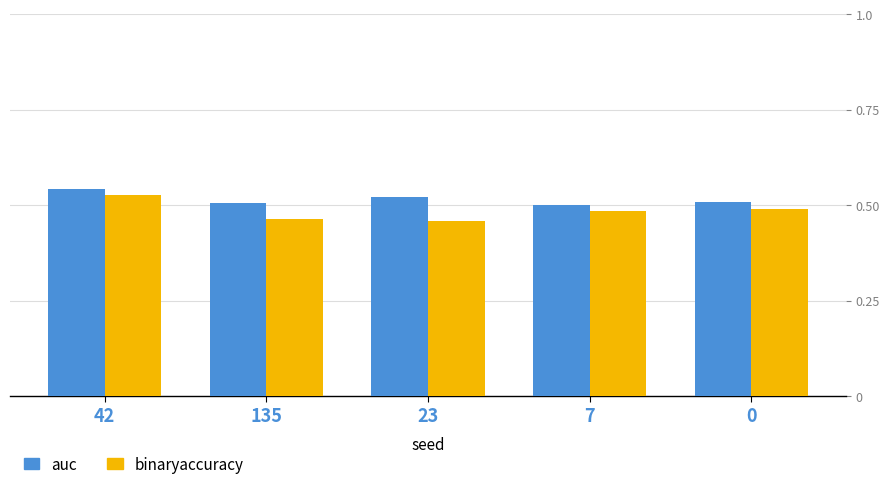

Count the binaryaccuracy values in the range 0 to 1.

5